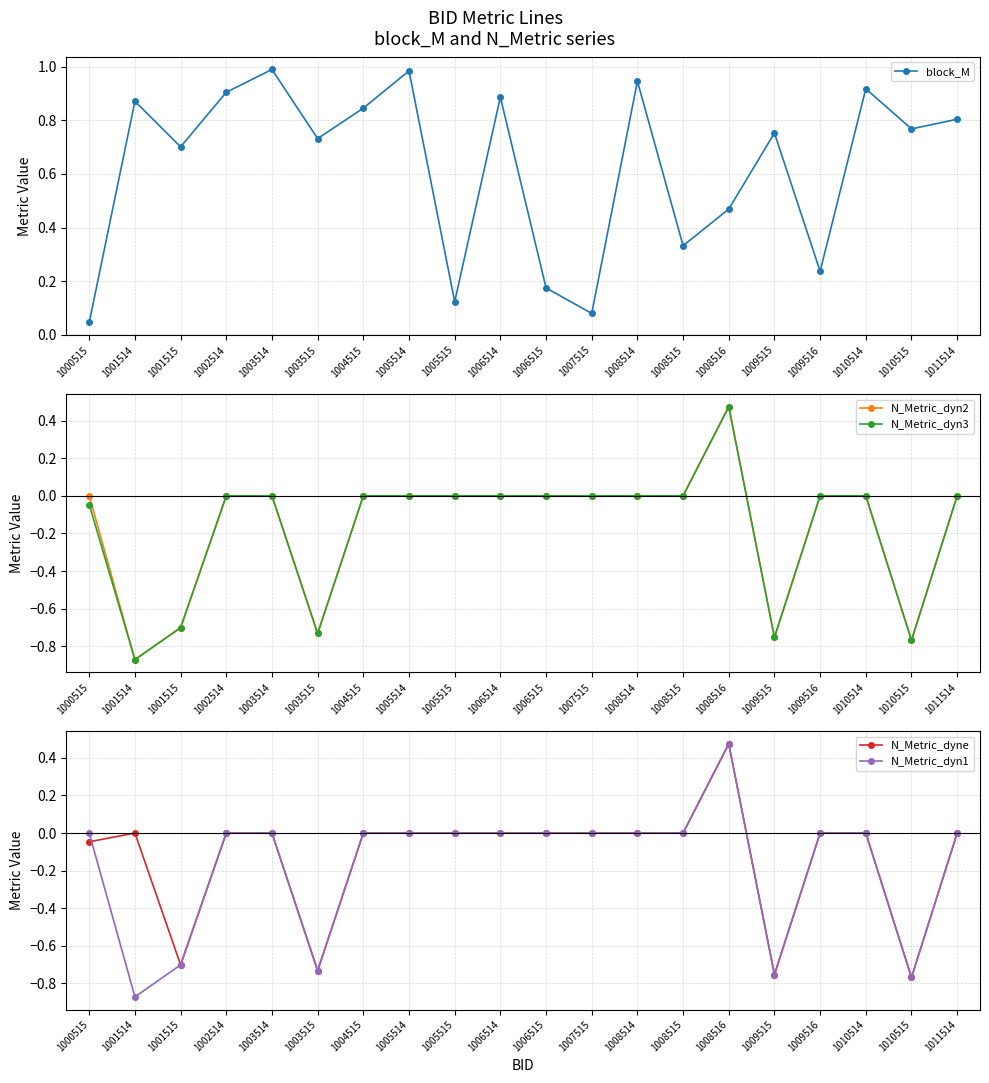

Reading right to left, transcribe all the data shown in this chart.

block_M: 1011514=0.8	1010515=0.8	1010514=0.9	1009516=0.2	1009515=0.8	1008516=0.5	1008515=0.3	1008514=0.9	1007515=0.1	1006515=0.2	1006514=0.9	1005515=0.1	1005514=1.0	1004515=0.8	1003515=0.7	1003514=1.0	1002514=0.9	1001515=0.7	1001514=0.9	1000515=0.0
N_Metric_dyn2: 1011514=0.0	1010515=-0.8	1010514=0.0	1009516=0.0	1009515=-0.8	1008516=0.5	1008515=0.0	1008514=0.0	1007515=0.0	1006515=0.0	1006514=0.0	1005515=0.0	1005514=0.0	1004515=0.0	1003515=-0.7	1003514=0.0	1002514=0.0	1001515=-0.7	1001514=-0.9	1000515=-0.0
N_Metric_dyn3: 1011514=0.0	1010515=-0.8	1010514=0.0	1009516=0.0	1009515=-0.8	1008516=0.5	1008515=0.0	1008514=0.0	1007515=0.0	1006515=0.0	1006514=0.0	1005515=0.0	1005514=0.0	1004515=0.0	1003515=-0.7	1003514=0.0	1002514=0.0	1001515=-0.7	1001514=-0.9	1000515=-0.0
N_Metric_dyne: 1011514=0.0	1010515=-0.8	1010514=0.0	1009516=0.0	1009515=-0.8	1008516=0.5	1008515=0.0	1008514=0.0	1007515=0.0	1006515=0.0	1006514=0.0	1005515=0.0	1005514=0.0	1004515=0.0	1003515=-0.7	1003514=0.0	1002514=0.0	1001515=-0.7	1001514=0.0	1000515=-0.0
N_Metric_dyn1: 1011514=0.0	1010515=-0.8	1010514=0.0	1009516=0.0	1009515=-0.8	1008516=0.5	1008515=0.0	1008514=0.0	1007515=0.0	1006515=0.0	1006514=0.0	1005515=0.0	1005514=0.0	1004515=0.0	1003515=-0.7	1003514=0.0	1002514=0.0	1001515=-0.7	1001514=-0.9	1000515=0.0